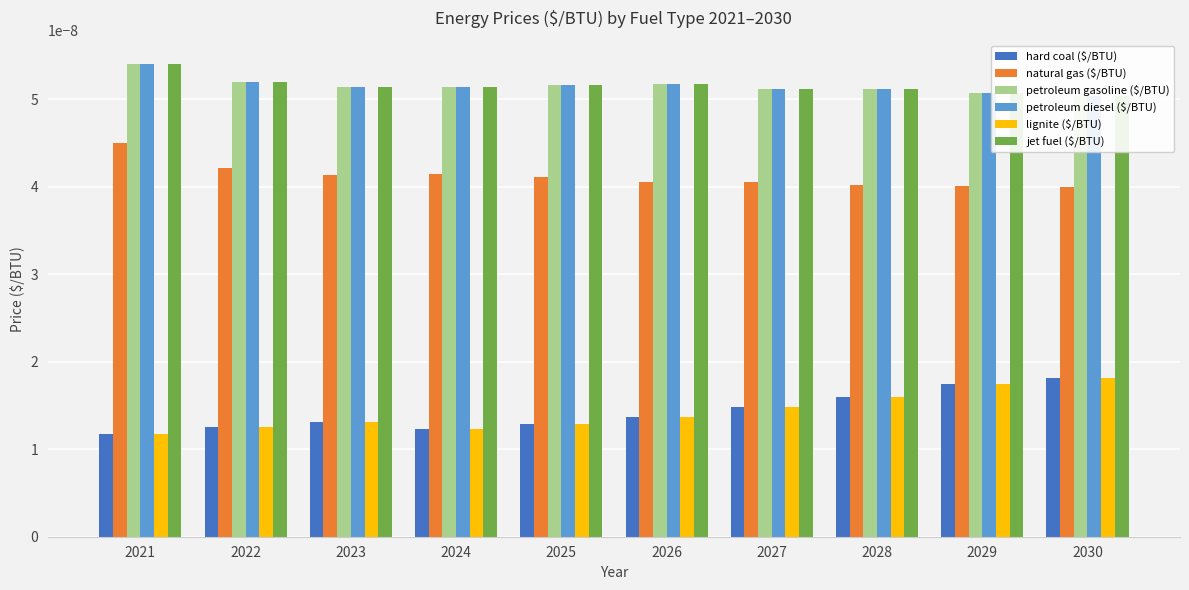

Which category has the lowest value in the petroleum diesel ($/BTU) series?

2030